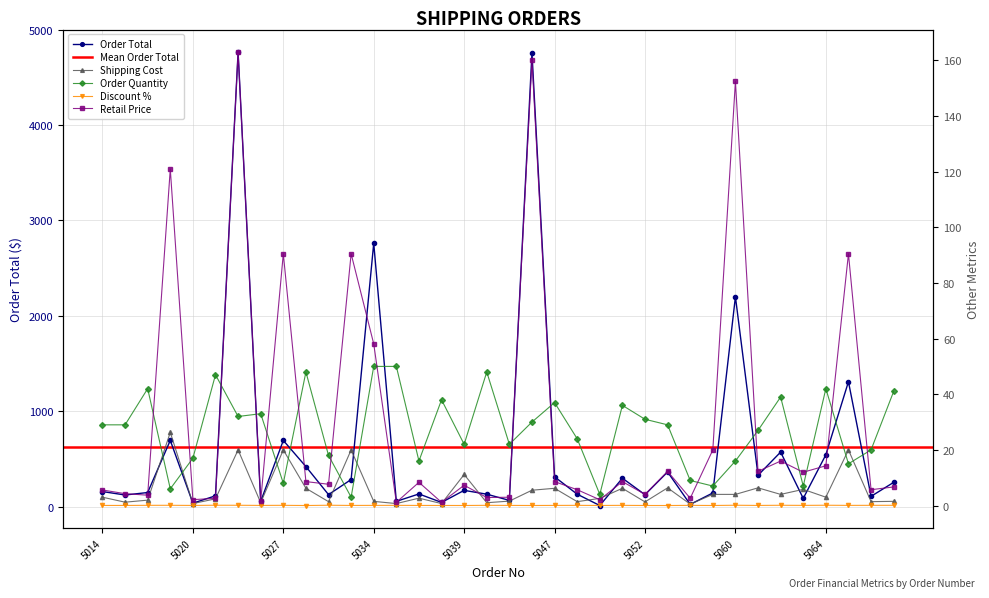

What is the average value of the Shipping Cost series?

5.6